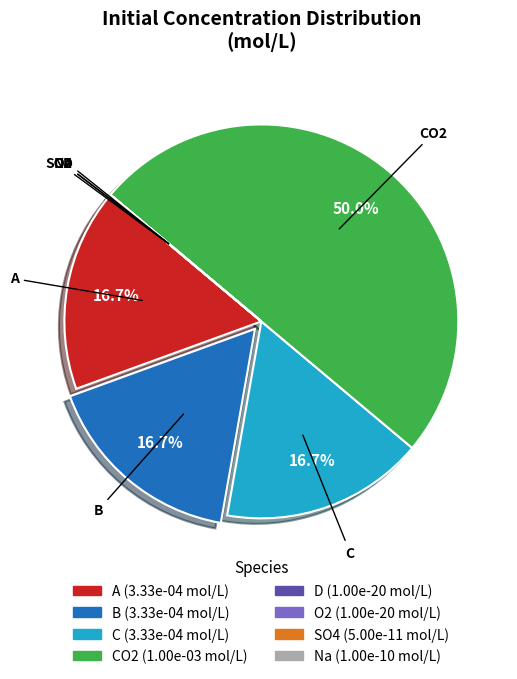

What portion of the pie excludes C?

83.3%